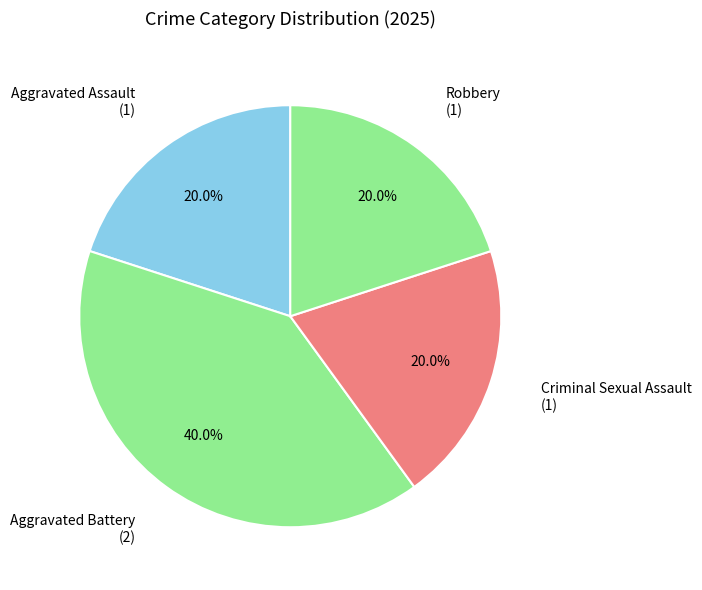

What is the ratio of the value at Aggravated Battery to the value at Robbery?

2.0